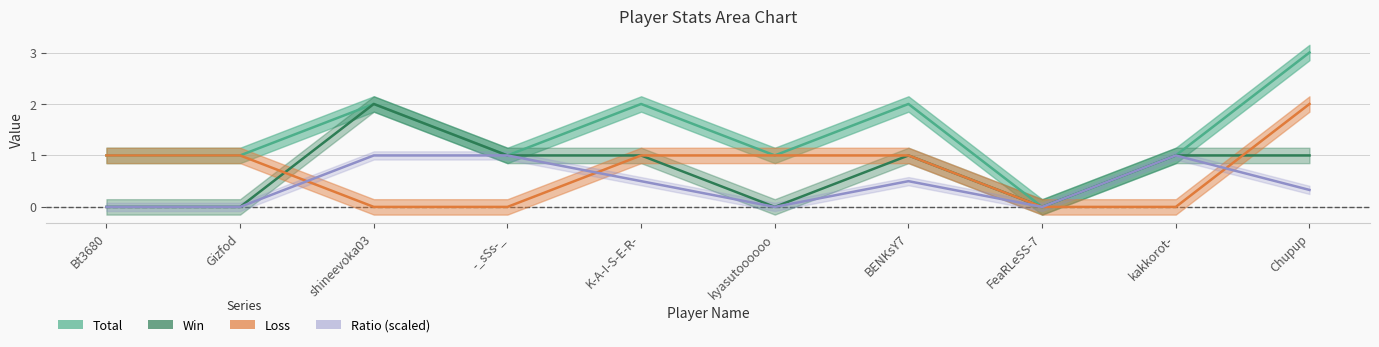

How many positive values does the Loss series have?

6